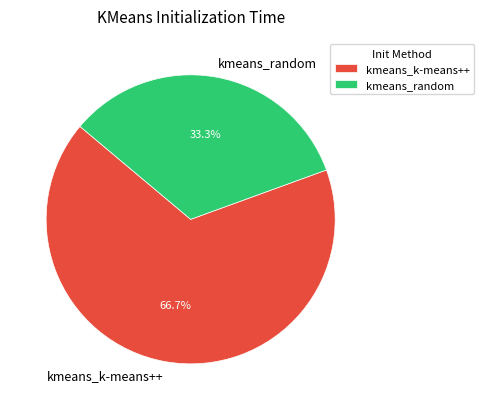

What portion of the pie excludes kmeans_k-means++?

33.3%